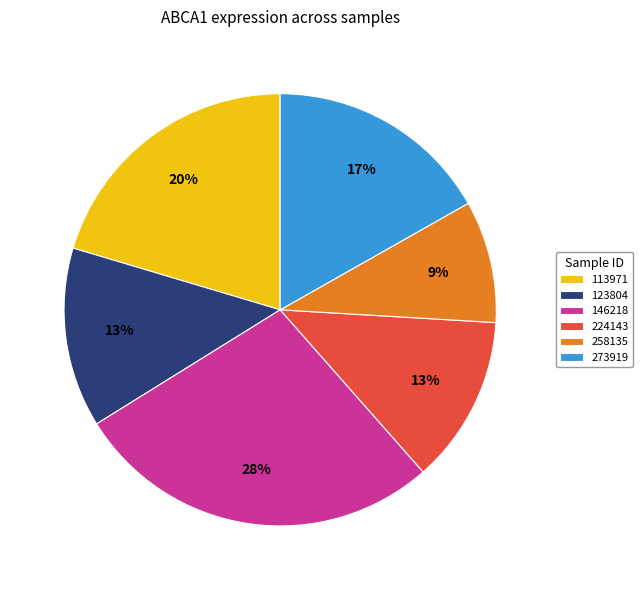

What is the largest slice in the pie chart?

146218